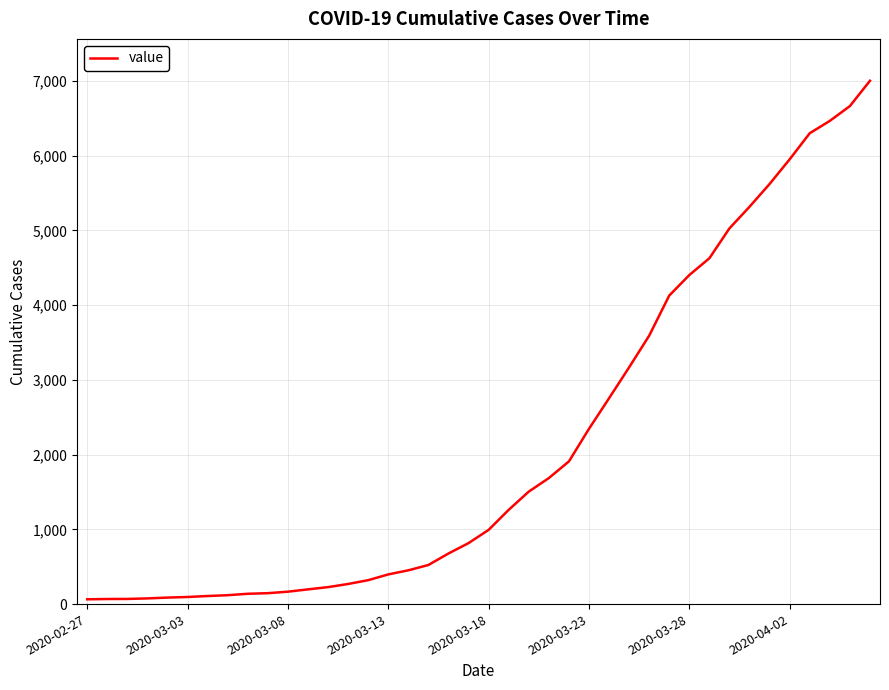

What is the difference between the maximum and minimum values?

6939